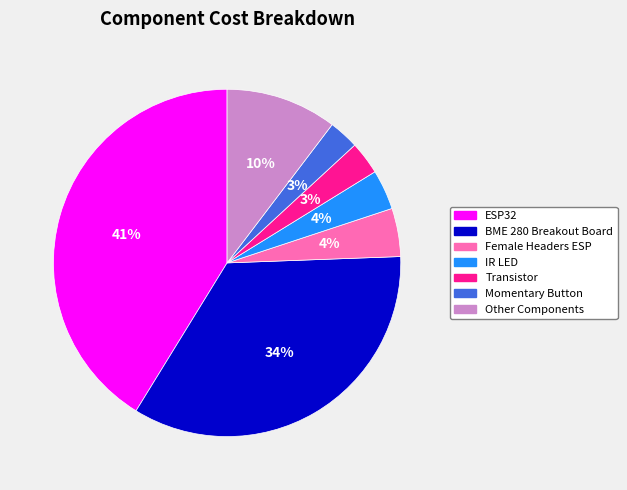

Does any single category account for the majority?

No